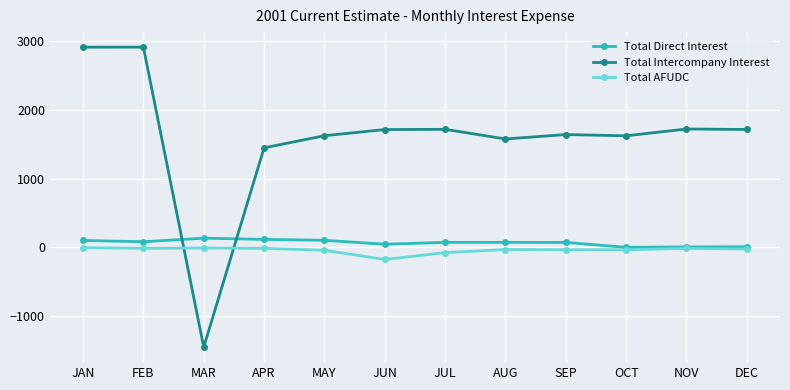

True or false: Total Intercompany Interest has more than 0 interior local peaks.

True